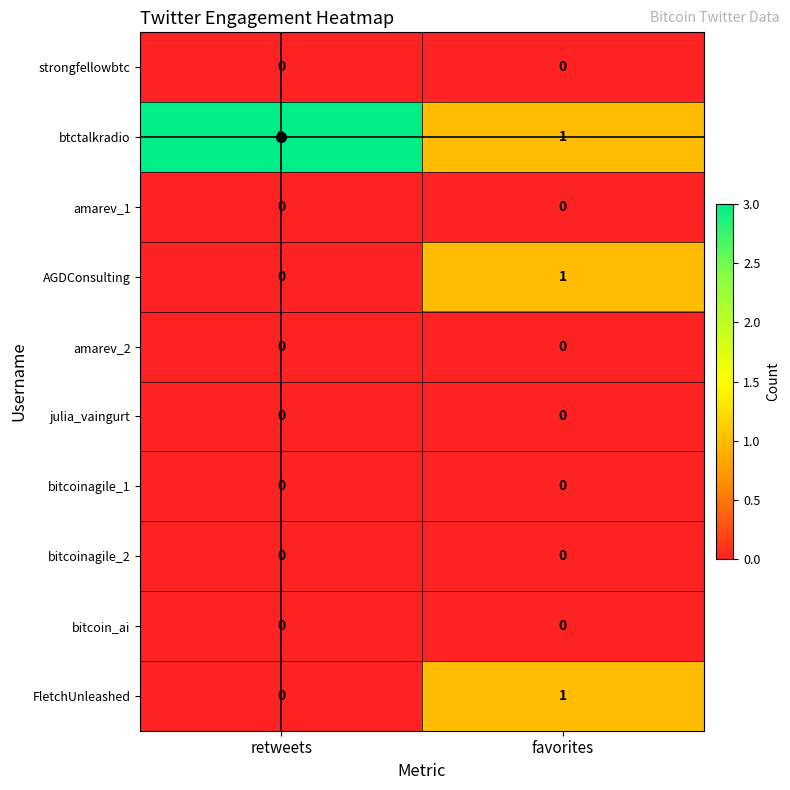

Which category has the highest value across all series?

retweets